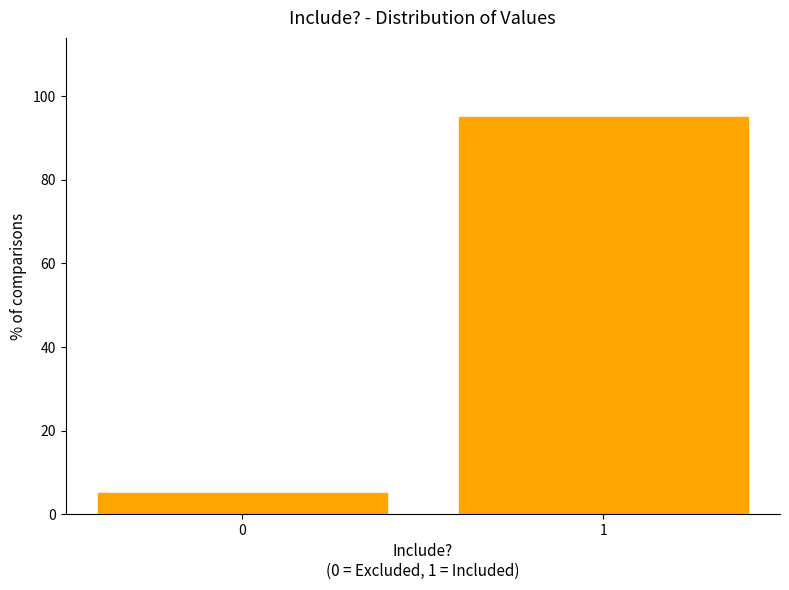

Reading left to right, extract all data points from this chart.

0=5	1=95